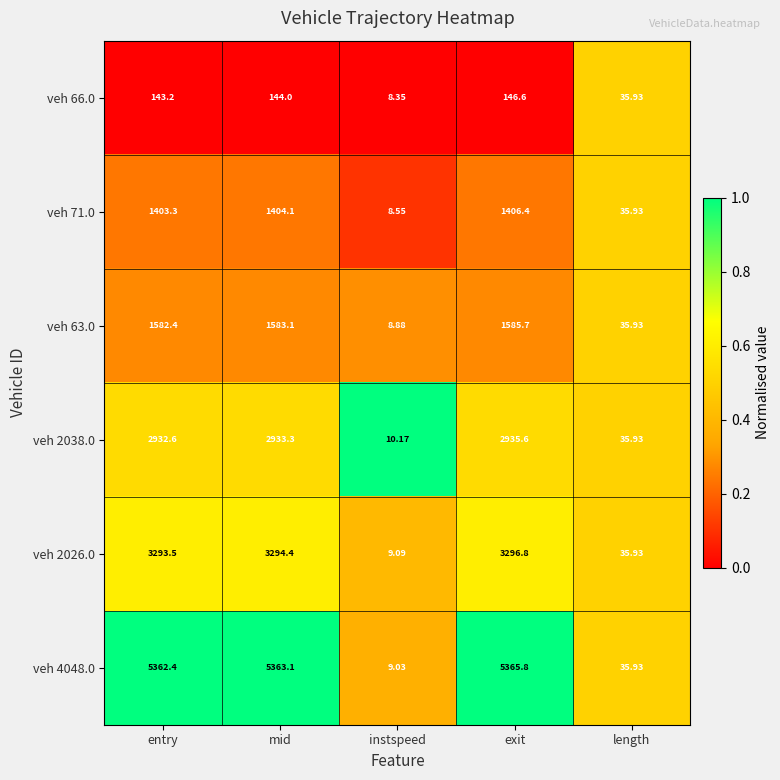

How many data points does each series have?

5